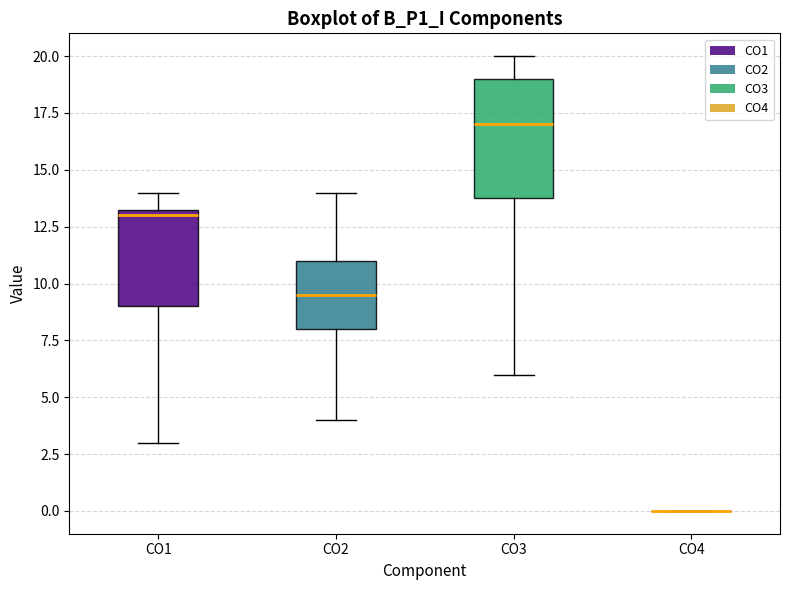

Reading left to right, read every box against the y-axis: the position of its median line, the range the box covers, and the ends of its whiskers. The values are not printed on the chart, so give them approximately, as read against the axis.

CO1: median 13.0, box 9.0 to 13.5, whiskers 3.0 to 14.0
CO2: median 9.5, box 8.0 to 11.0, whiskers 4.0 to 14.0
CO3: median 17.0, box 14.0 to 19.0, whiskers 6.0 to 20.0
CO4: box collapsed to a line at 0.0, whiskers 0.0 to 0.0